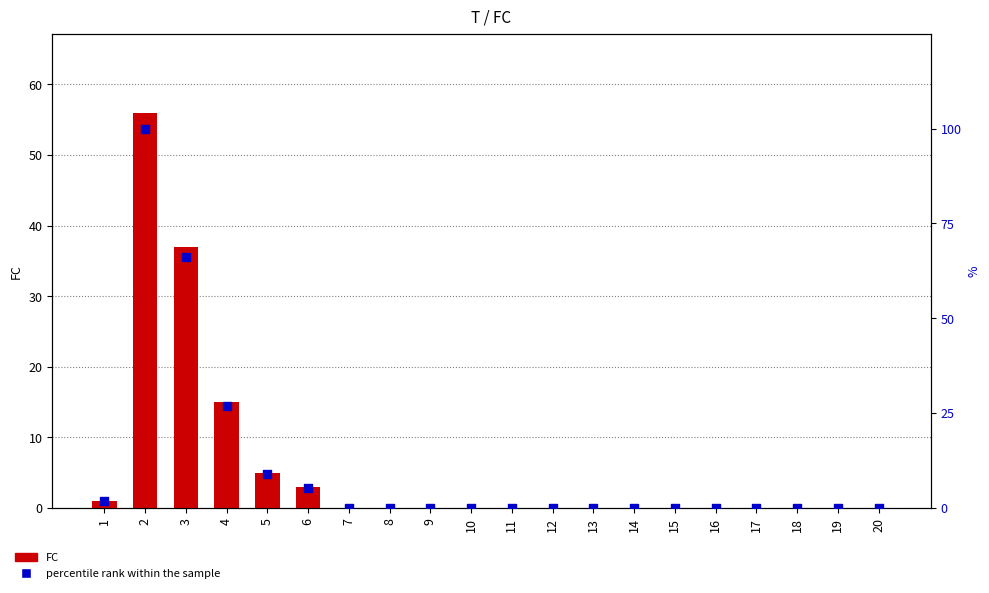

Which series has the largest Y range (max minus min)?

percentile rank within the sample